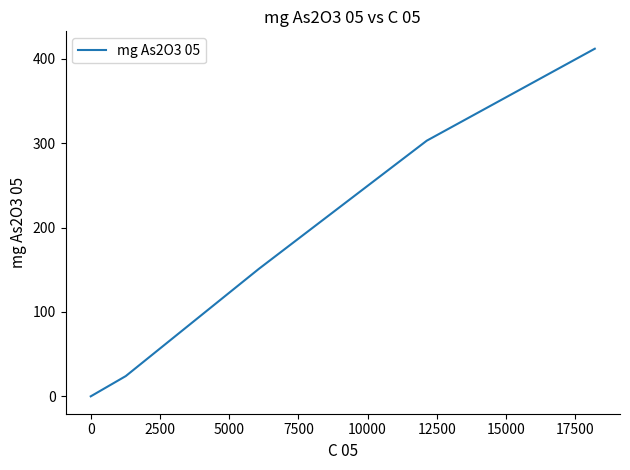

What is the greatest value displayed?

412